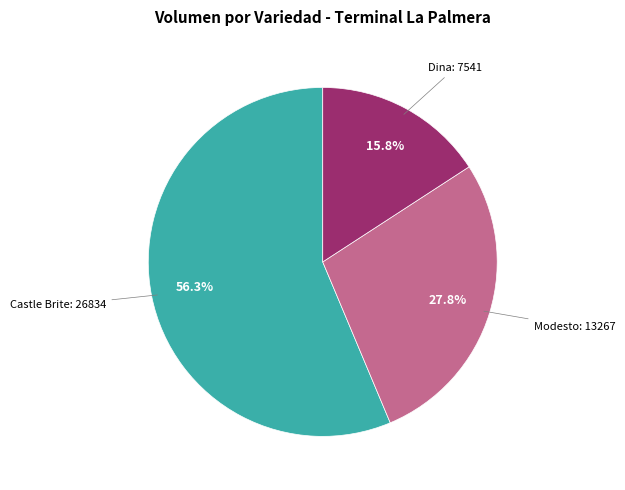

Which category has the smallest portion of the pie?

Dina